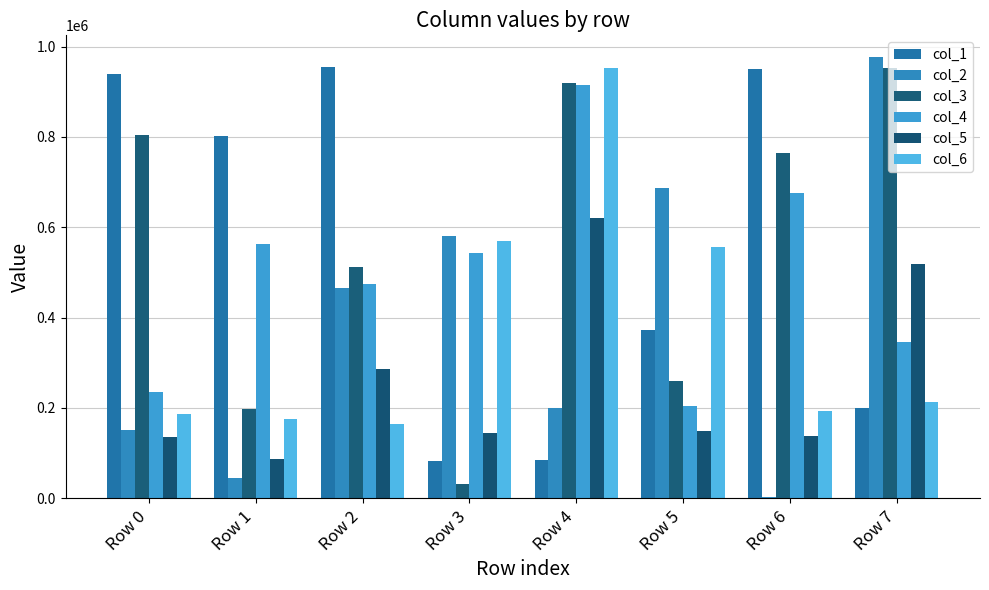

Is it true that col_4 equals 562188 at Row 1?

True